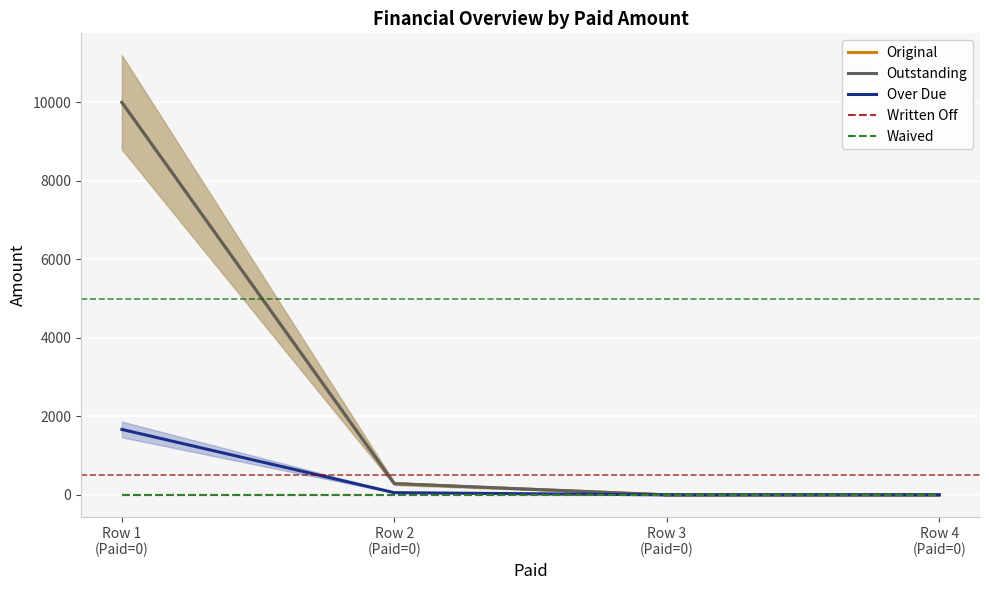

What is the label of the 4th point from the right?

Row 1
(Paid=0)